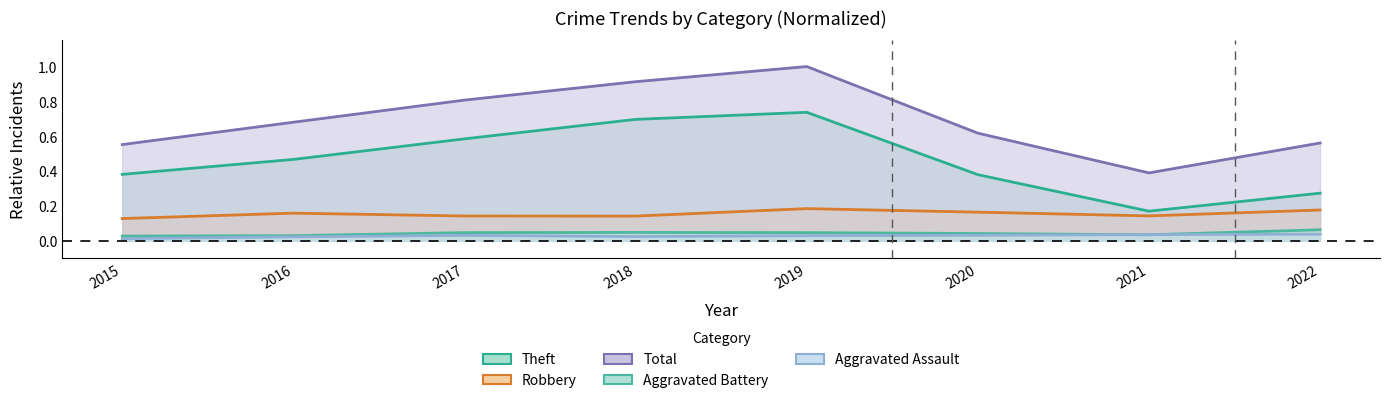

Reading left to right, what are all the values shown in this chart?

Aggravated Assault: 0.0	0.0	0.0	0.0	0.0	0.0	0.0	0.0
Aggravated Battery: 0.0	0.0	0.0	0.0	0.0	0.0	0.0	0.1
Robbery: 0.1	0.2	0.1	0.1	0.2	0.2	0.1	0.2
Theft: 0.4	0.5	0.6	0.7	0.7	0.4	0.2	0.3
Total: 0.6	0.7	0.8	0.9	1.0	0.6	0.4	0.6